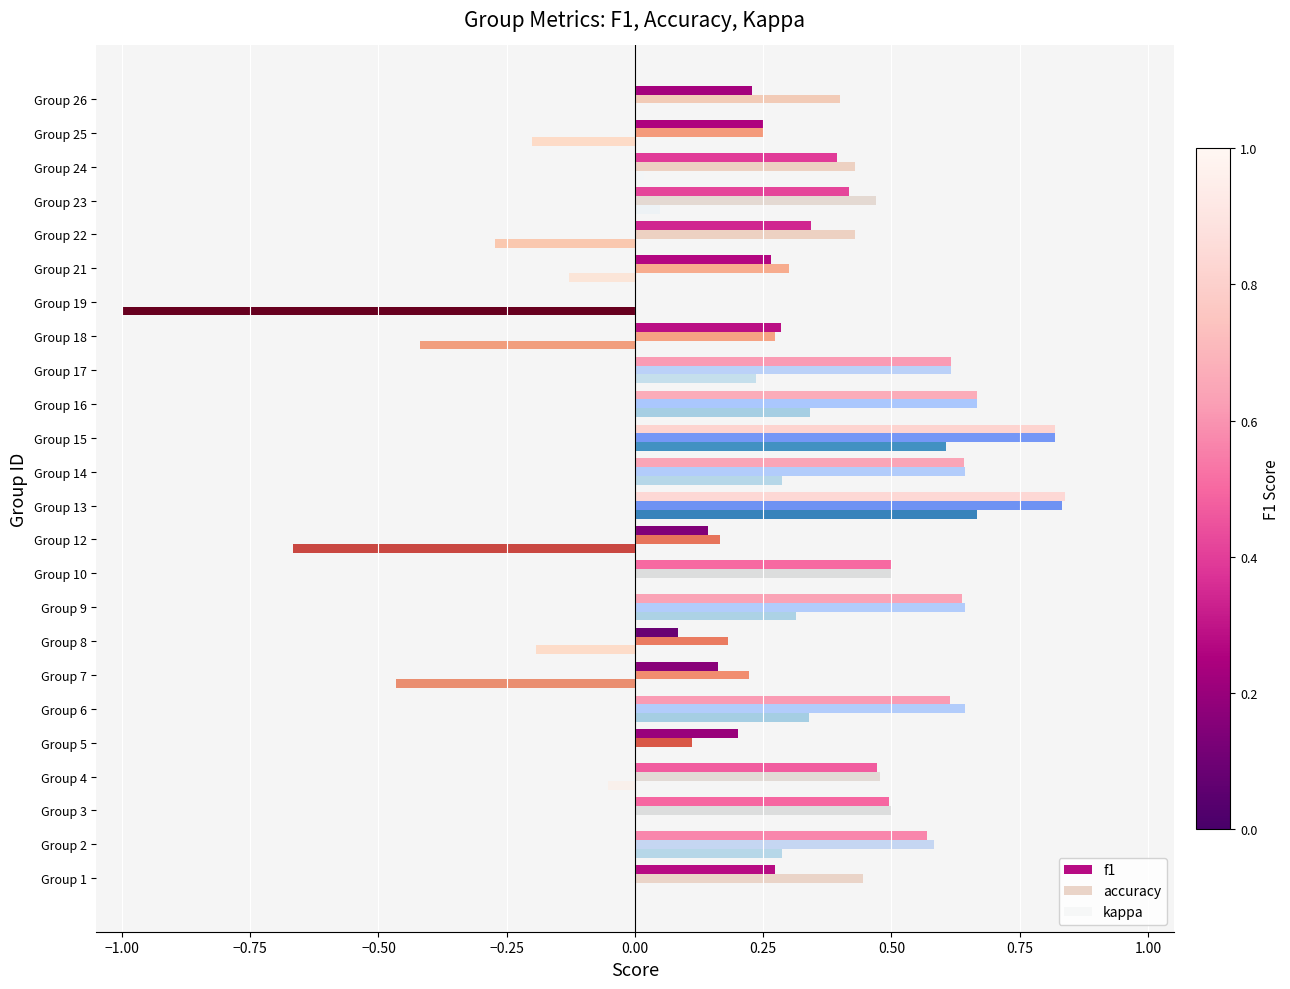

What are all the series names shown in the legend?

f1, accuracy, kappa